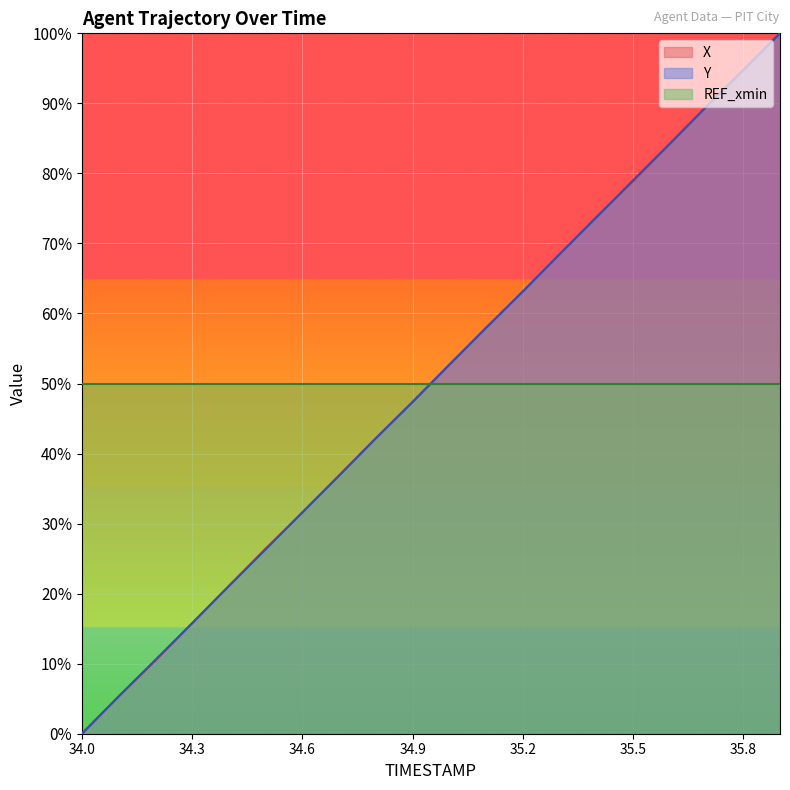

Which label corresponds to the largest value in the chart?

35.9